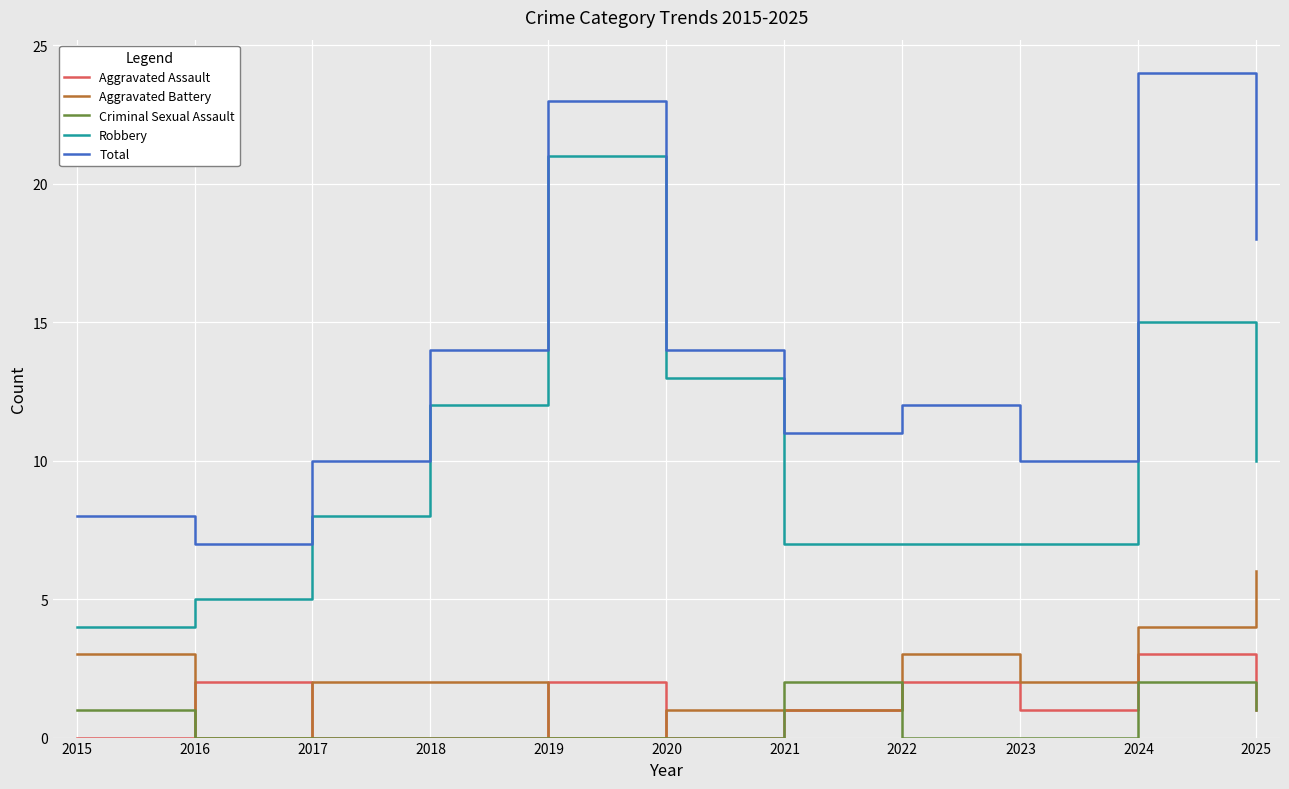

What is the minimum value for Robbery?

4